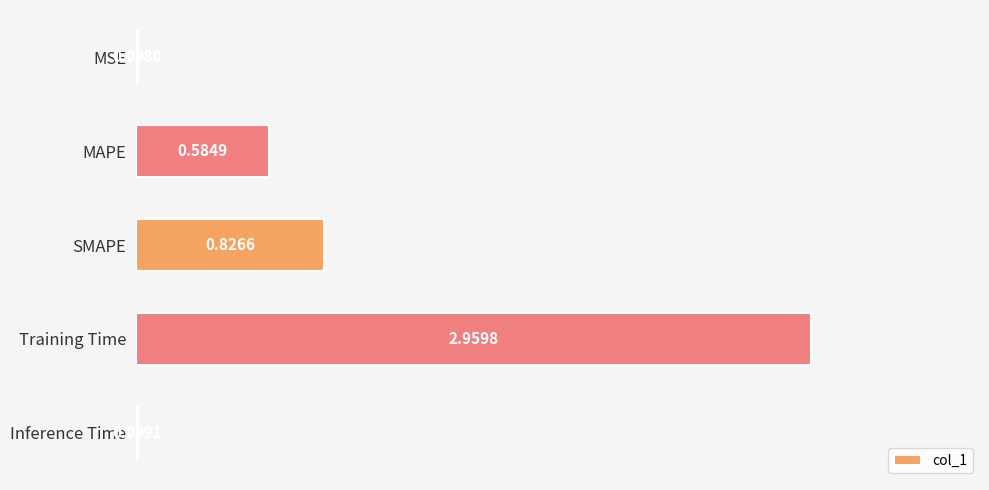

Between MAPE and Inference Time, which is larger?

MAPE